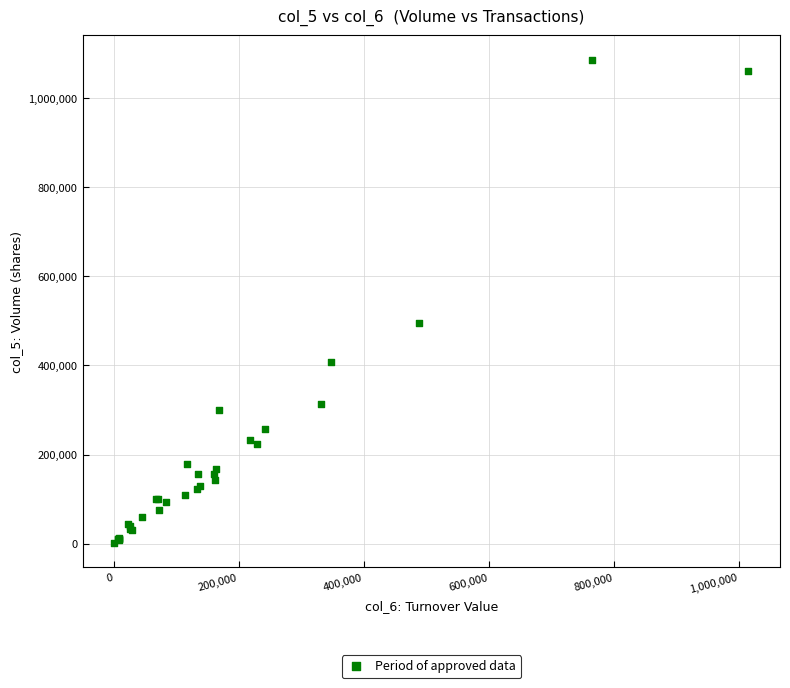

What Y value in the scatter plot is closest to 544000?

496000